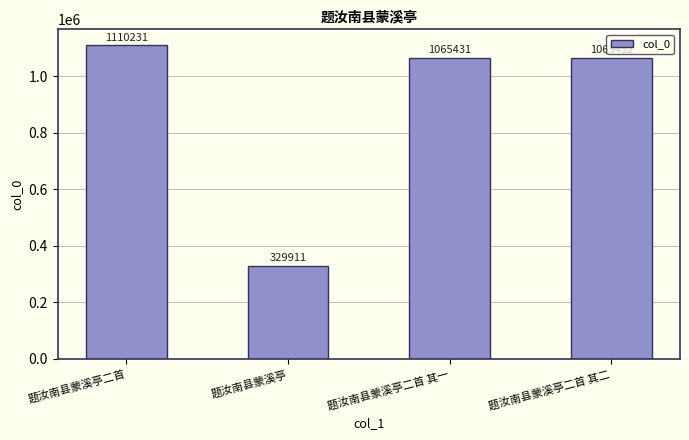

Is it true that the value at 题汝南县蒙溪亭二首 is 547951?

False